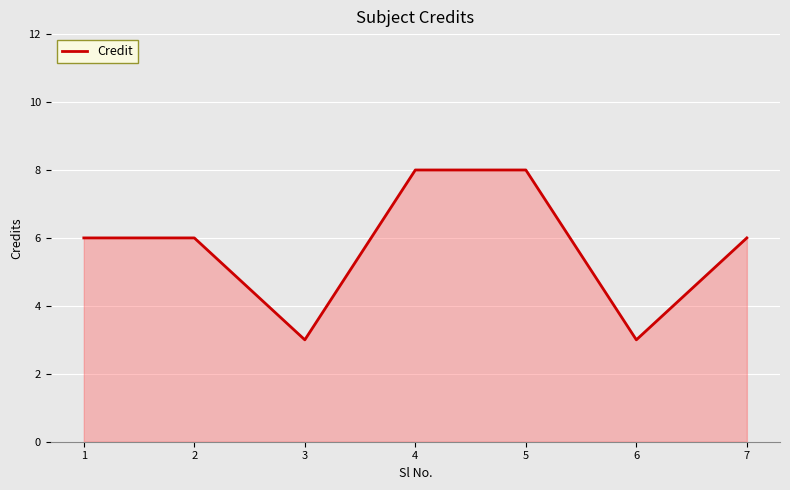

How many lines are shown in the chart?

1